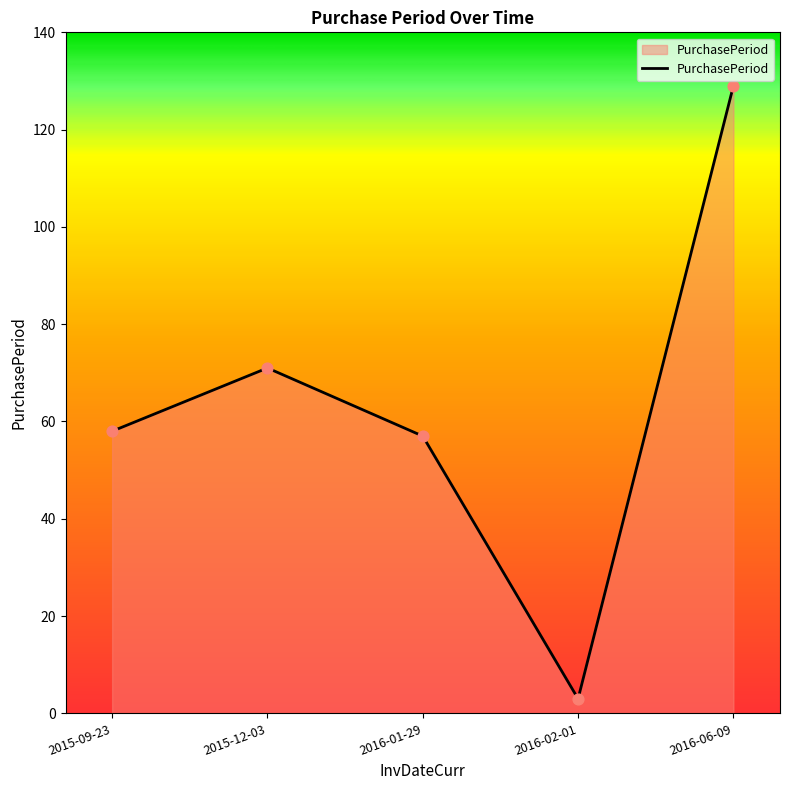

What is the change in value from 2015-12-03 to 2016-02-01?

-68